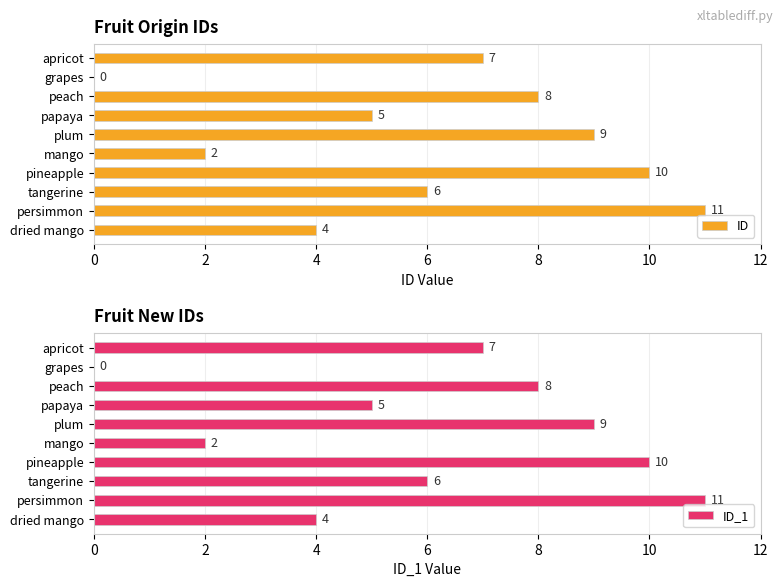

What is the average value of the ID_1 series?

6